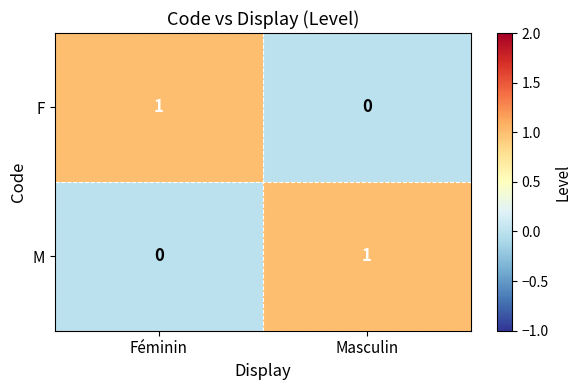

What is the spread (max minus min) of values at Féminin?

1